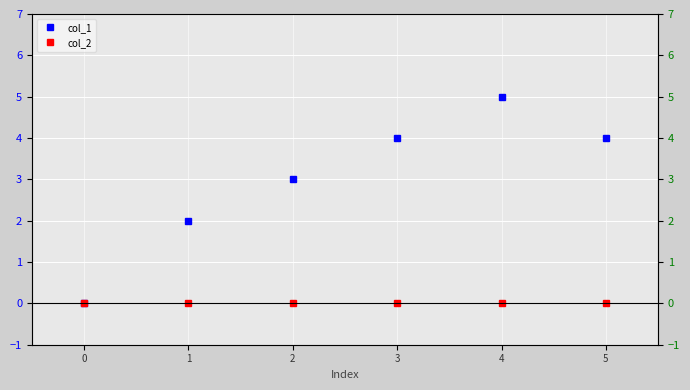

True or false: col_1 and col_2 intersect in this chart.

False